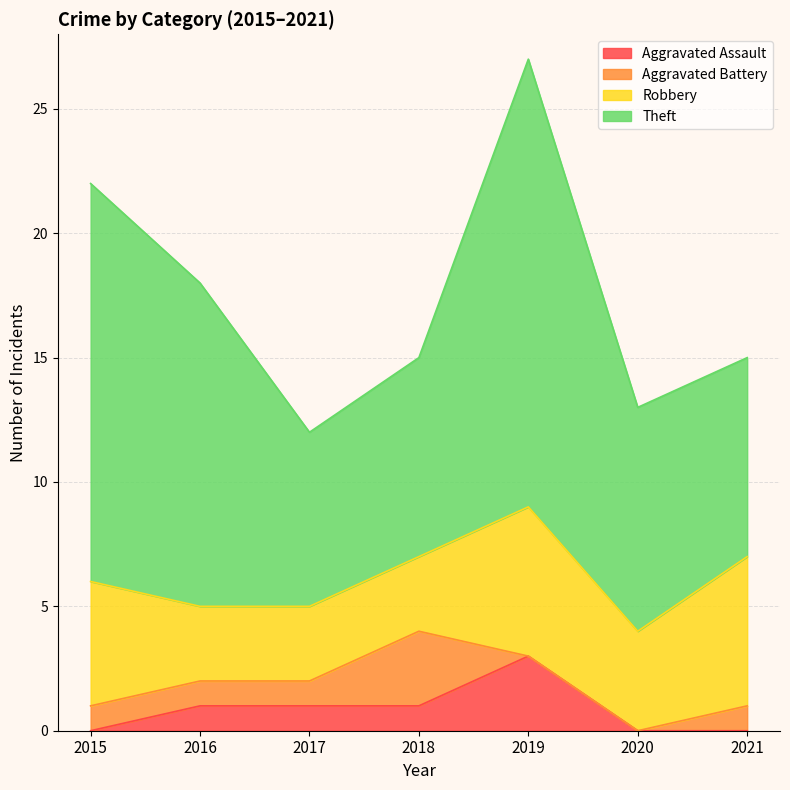

Between 2015 and 2021, which is larger?

2015